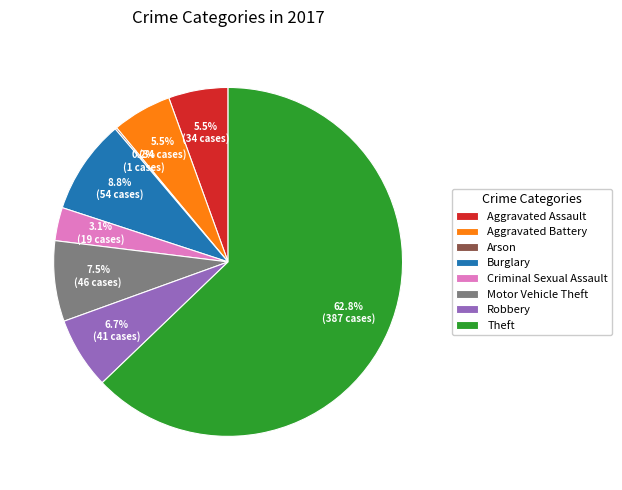

Which category accounts for the majority?

Theft